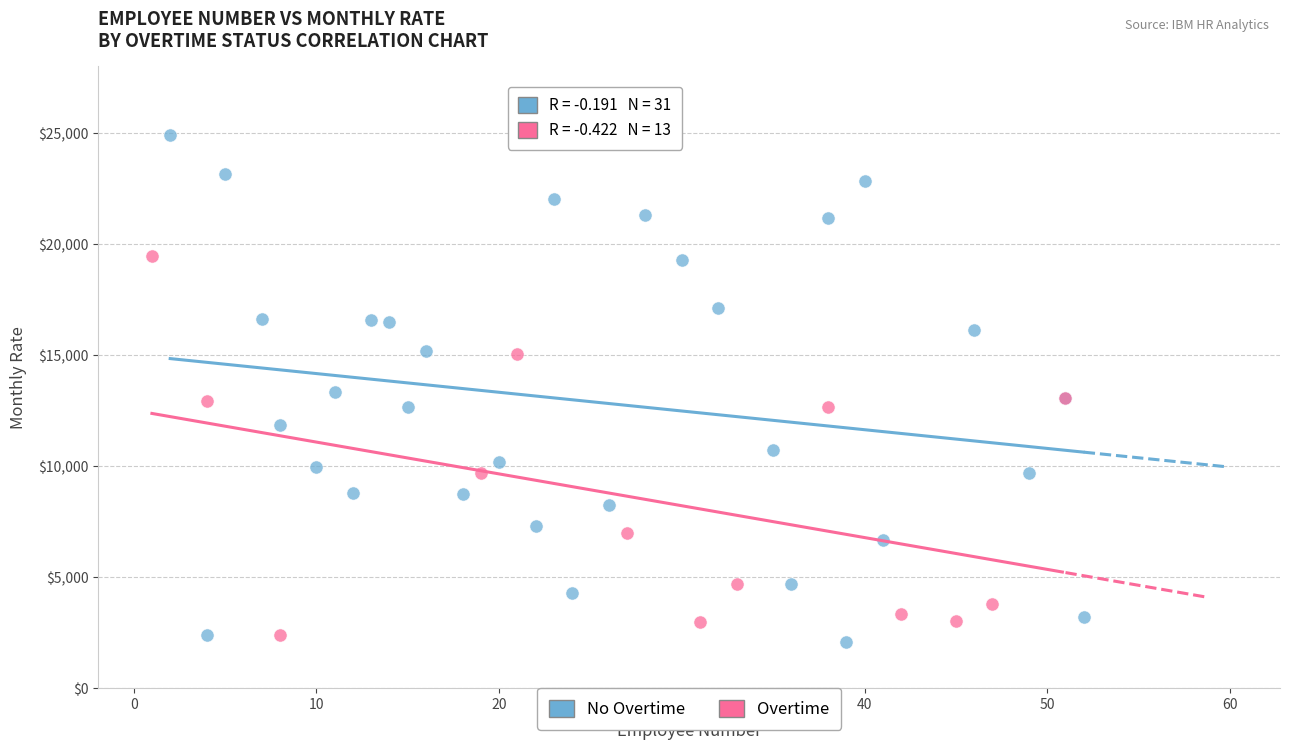

Which series has the largest Y range (max minus min)?

No Overtime